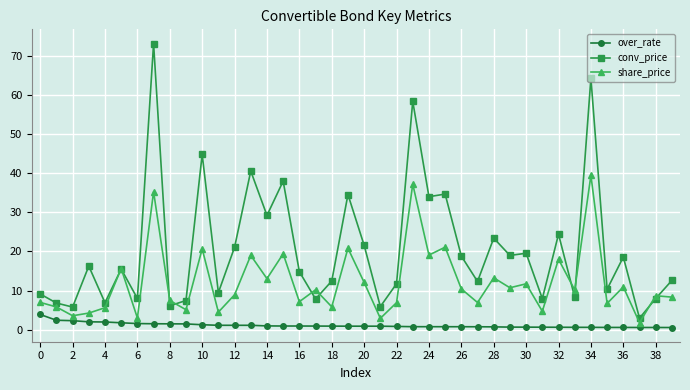

List the series in order of their overall mean, lowest first.

over_rate, share_price, conv_price